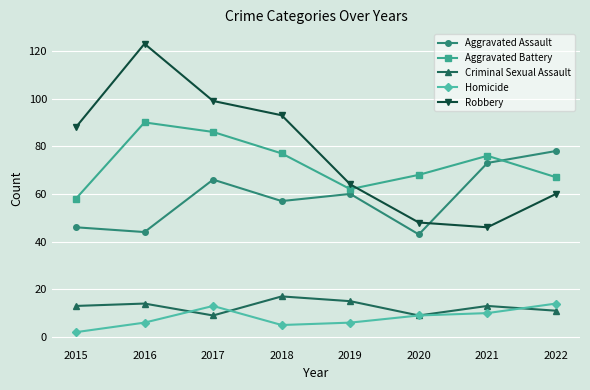

At which label does Aggravated Assault first exceed 60?

2017